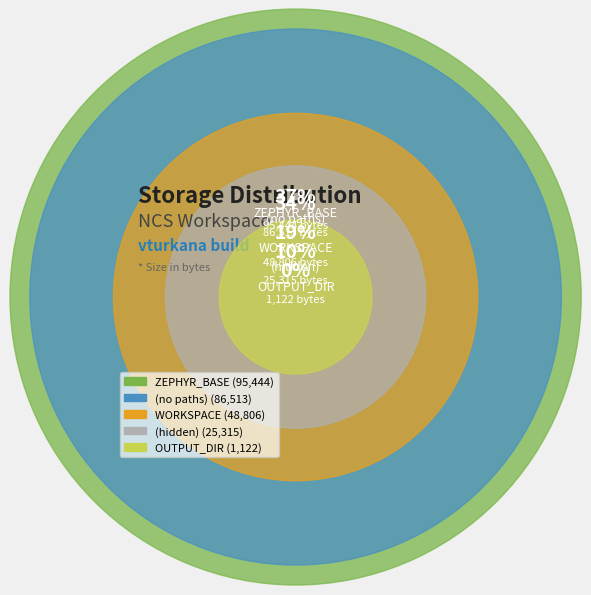

Which category has the smallest portion of the pie?

OUTPUT_DIR